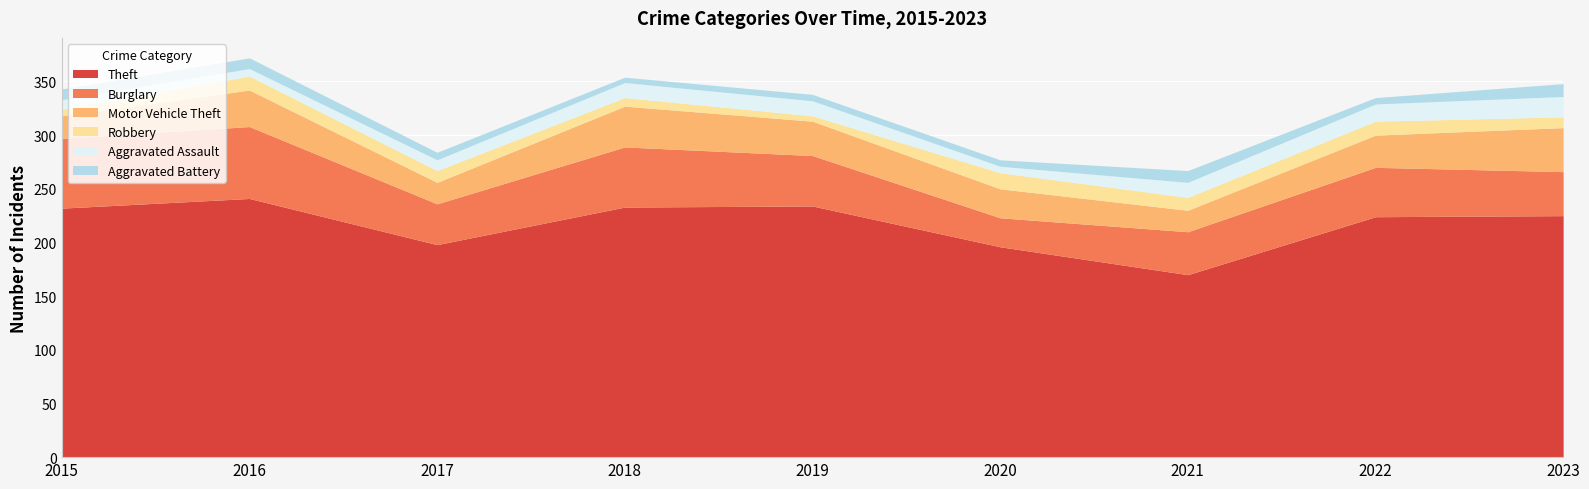

True or false: Theft and Robbery intersect in this chart.

False